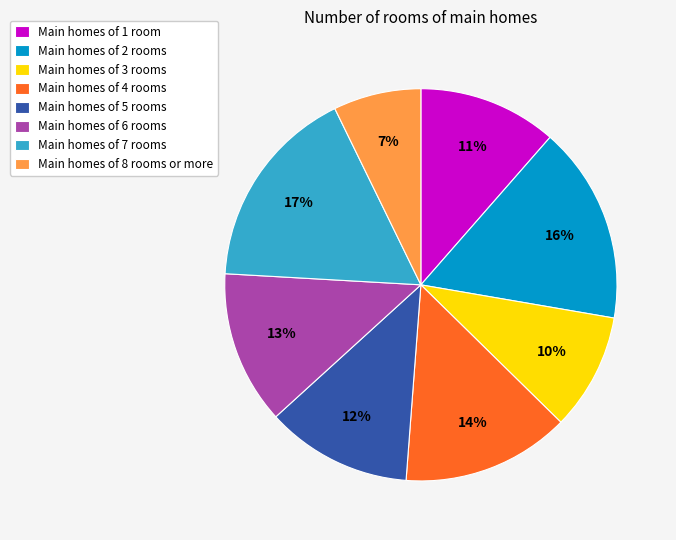

Does Main homes of 4 rooms represent more than half of the total?

No